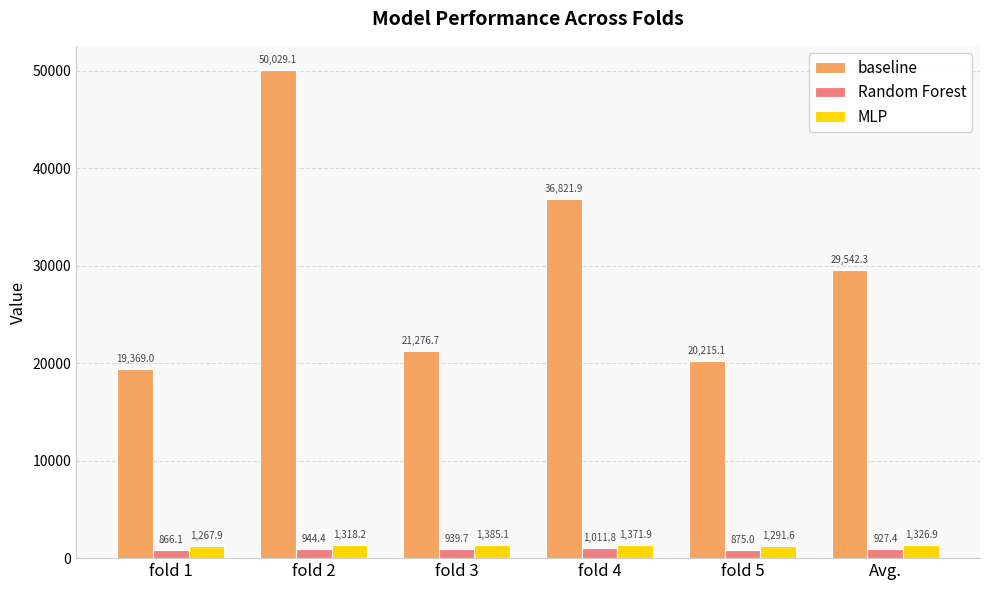

What is the sum of the MLP values at fold 3 and fold 4?

2757.0